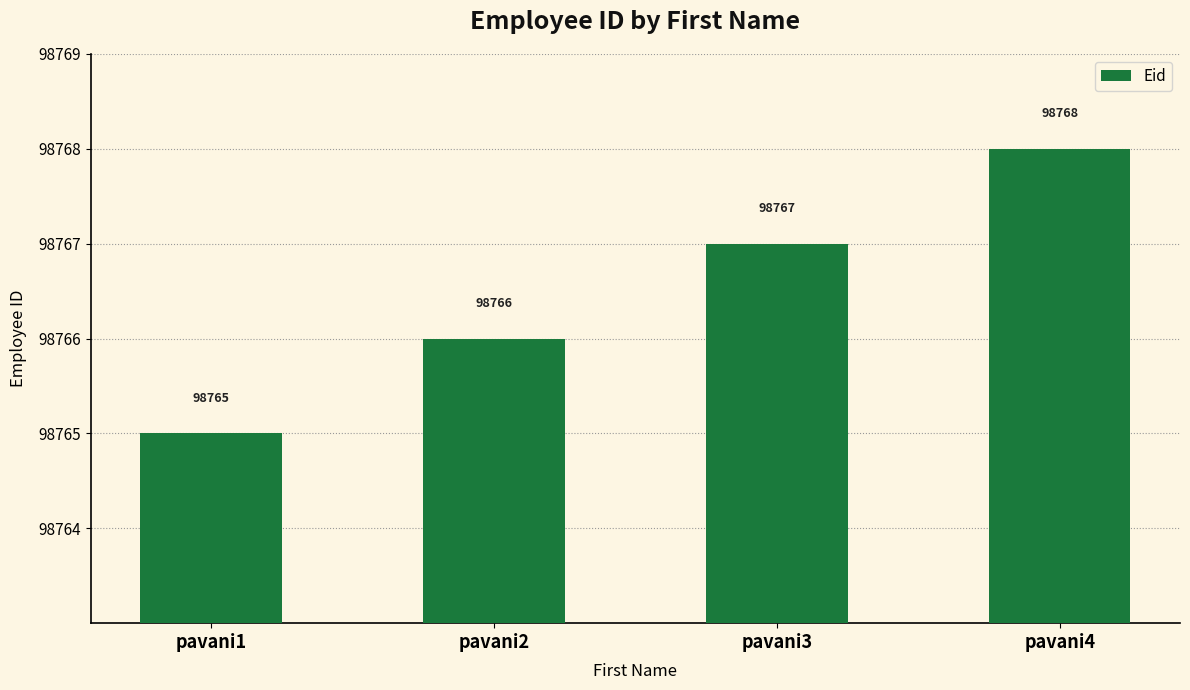

Reading right to left, list all the values displayed in this chart.

98768	98767	98766	98765